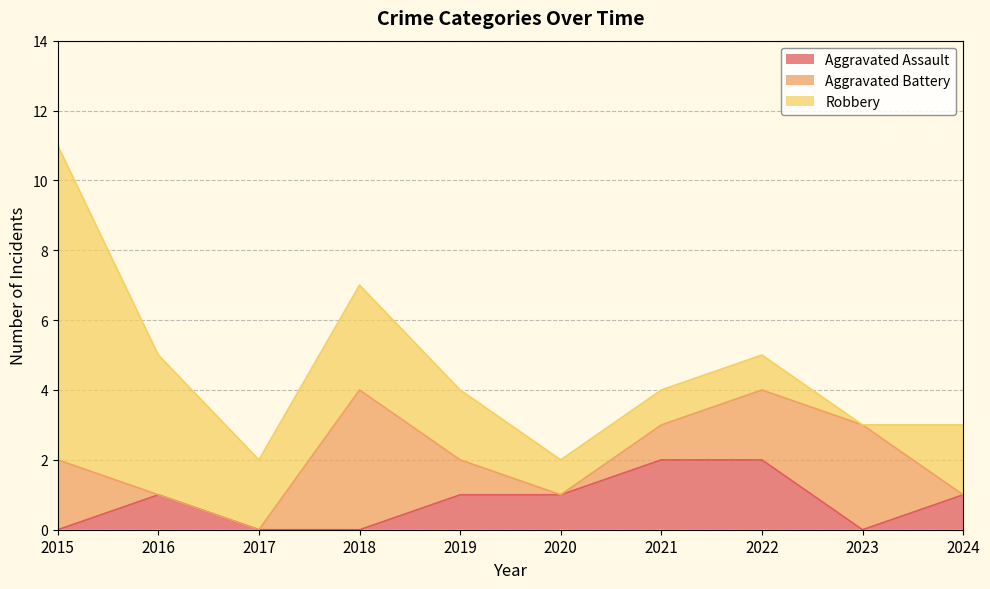

What is the value of the Aggravated Battery point at the 5th from the left?

1